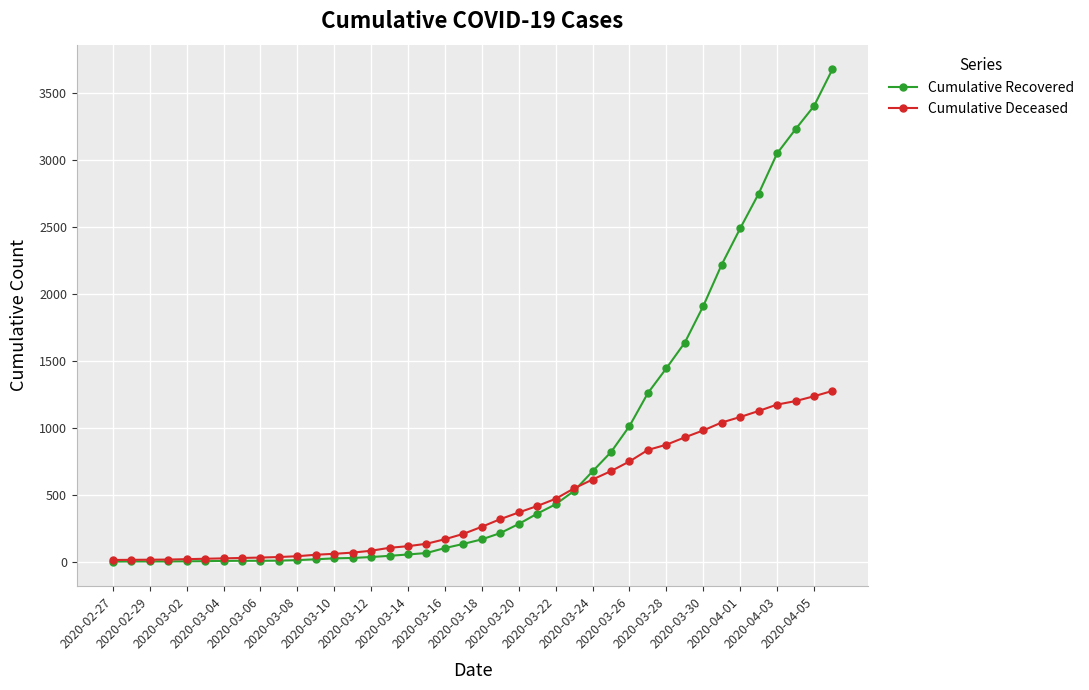

Rank the series by their average value, from lowest to highest.

Cumulative Deceased, Cumulative Recovered